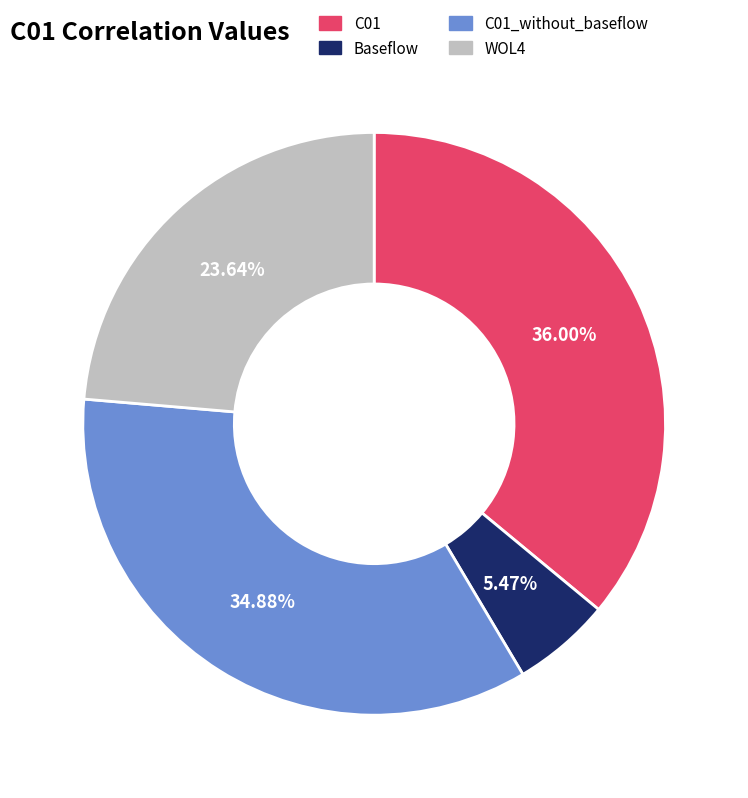

Do C01 and Baseflow together represent more than half of the pie?

No